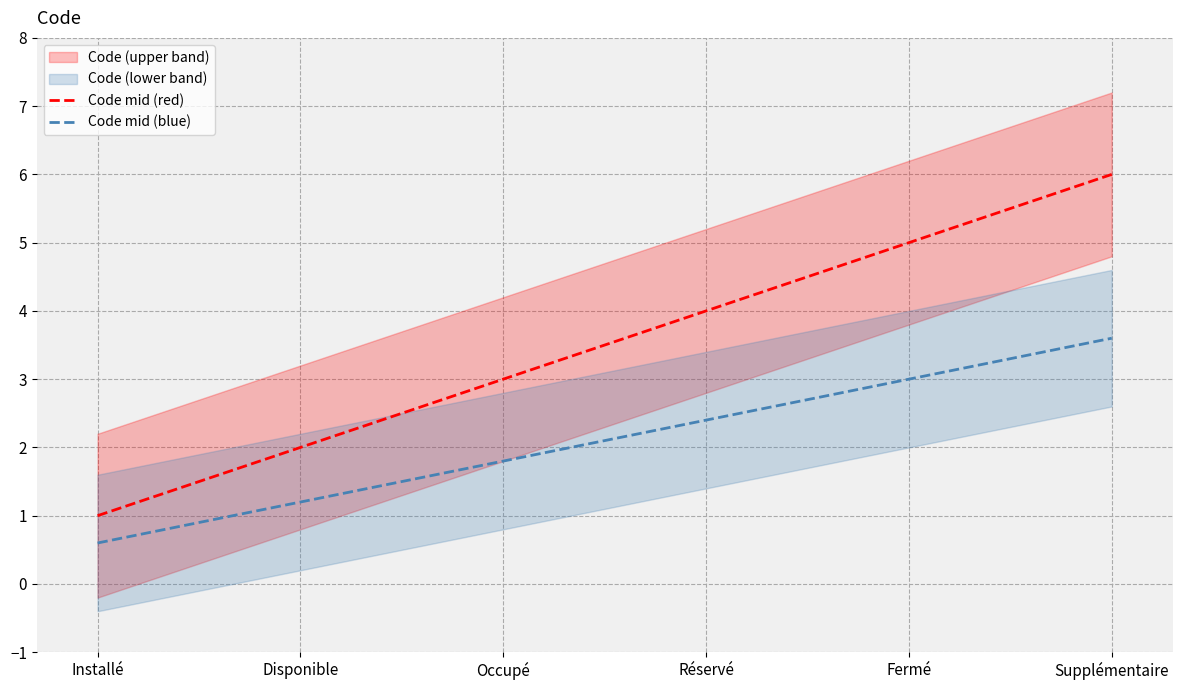

Rank the series by their maximum value, from lowest to highest.

Code mid (blue), Code mid (red)